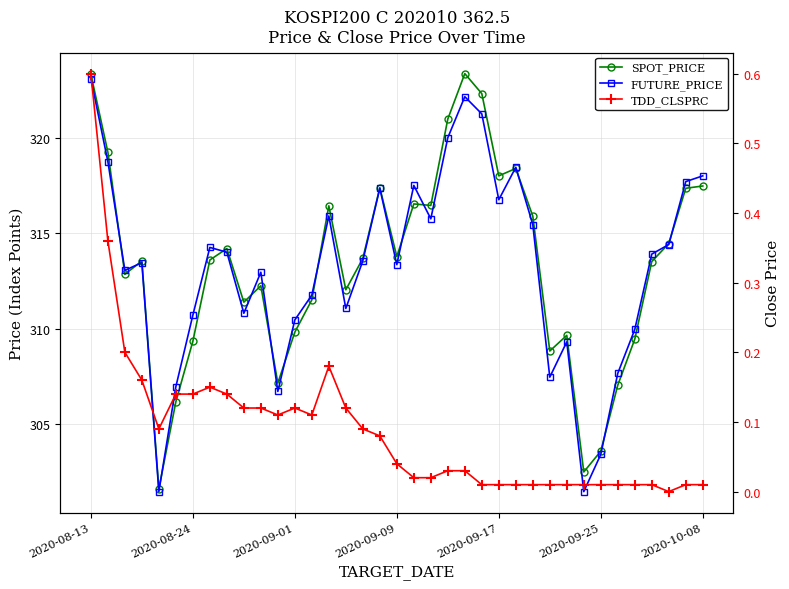

At which label does TDD_CLSPRC reach its peak?

2020-08-13